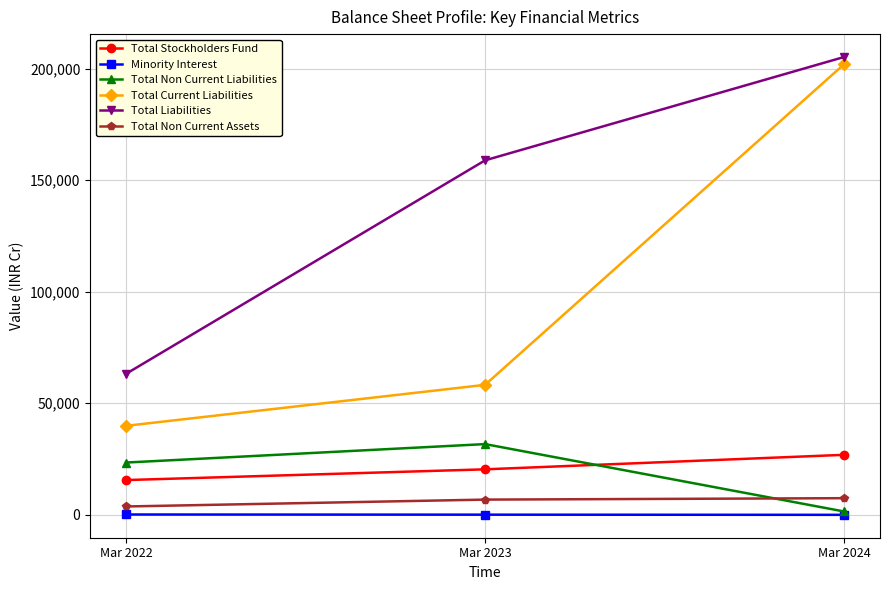

At how many categories does at least one series exceed 194391?

1